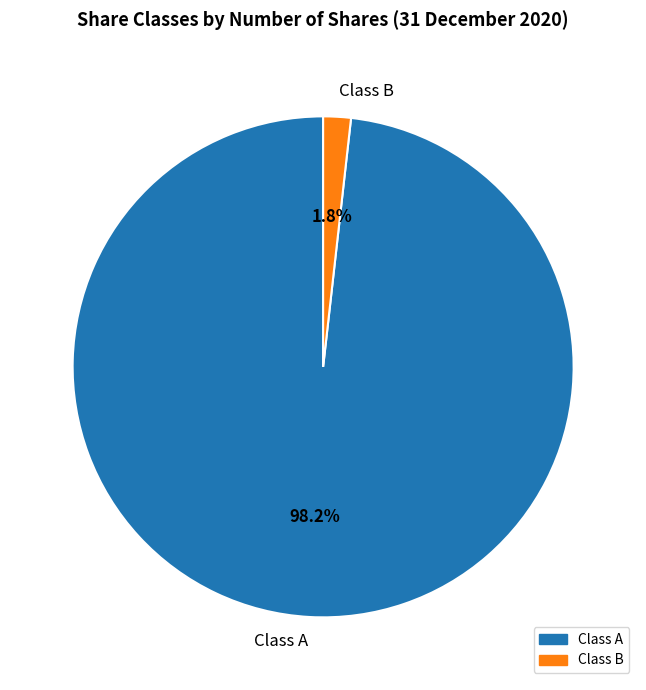

Rank the categories by value from highest to lowest.

Class A, Class B